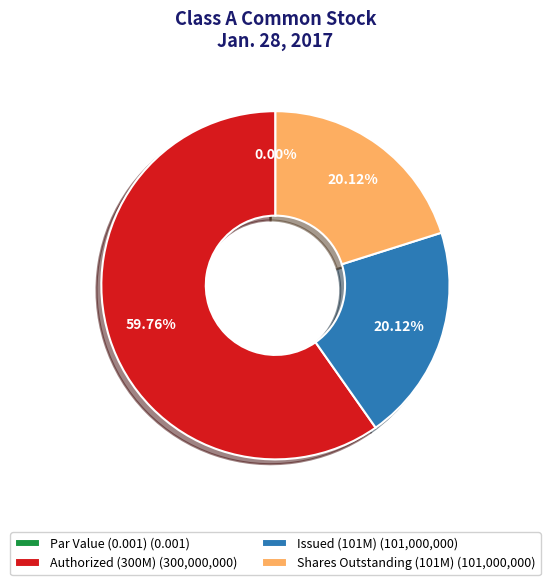

What is the change in value from Class A common stock, par value to Class A common stock, shares outstanding?

+101000000.0